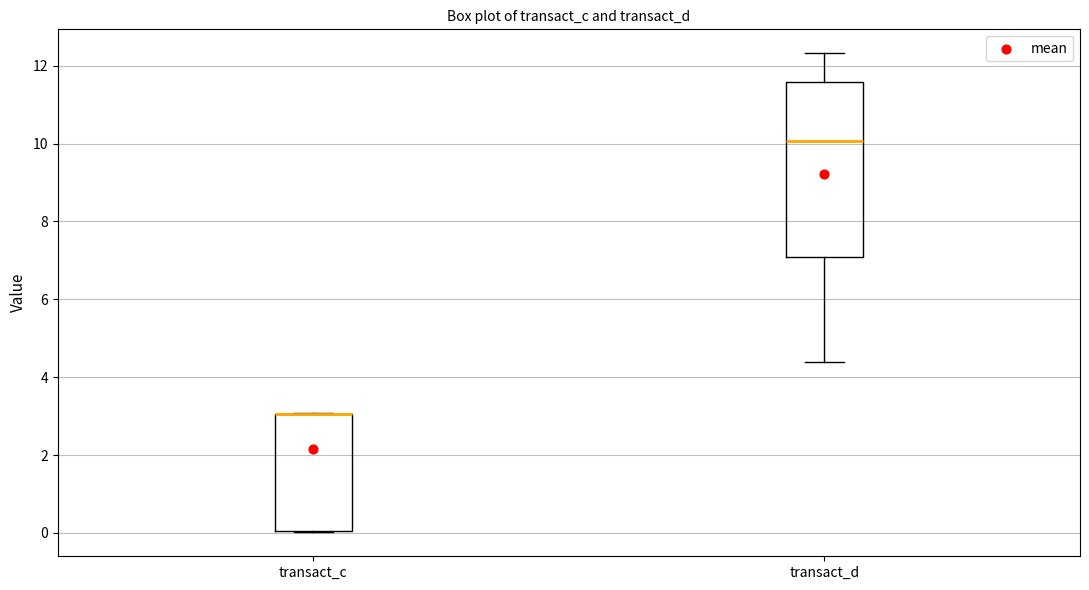

Which box is the tallest, from its lower edge to its upper edge?

transact_d